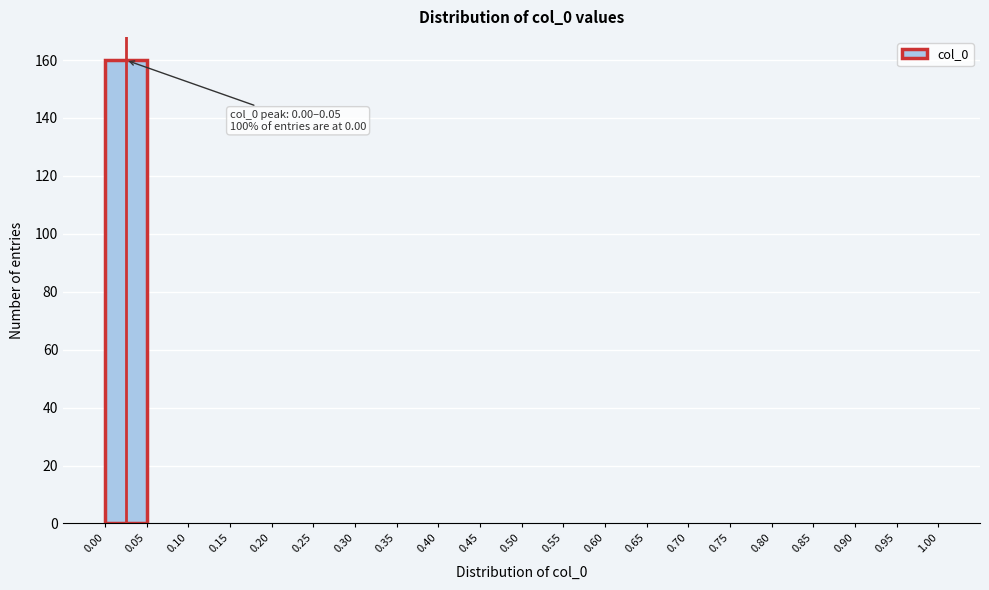

Which range on the x-axis has the tallest bar?

0.00 to 0.05